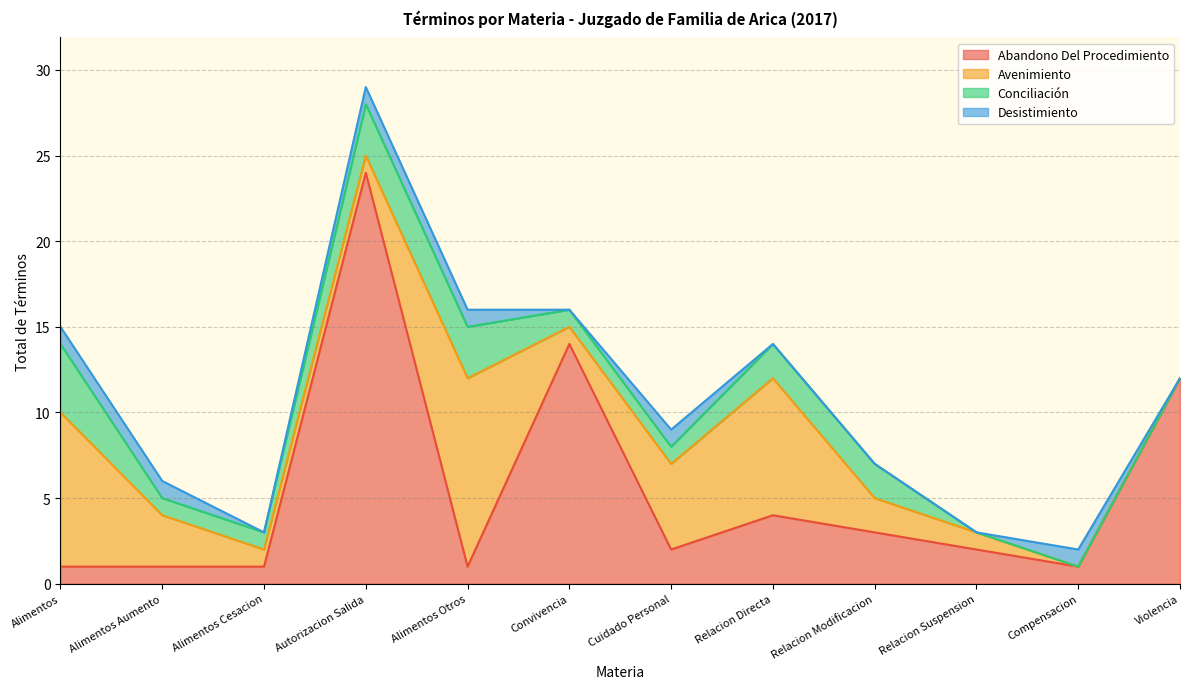

Is it true that Conciliación equals 2 at Compensacion?

False